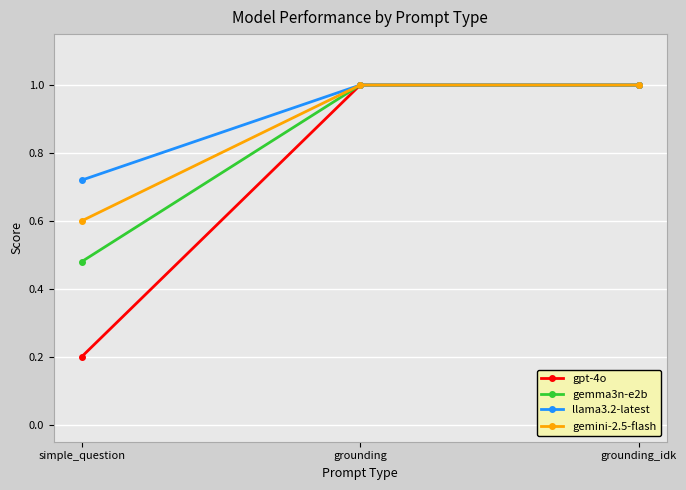

Which series has the widest spread of values?

gpt-4o